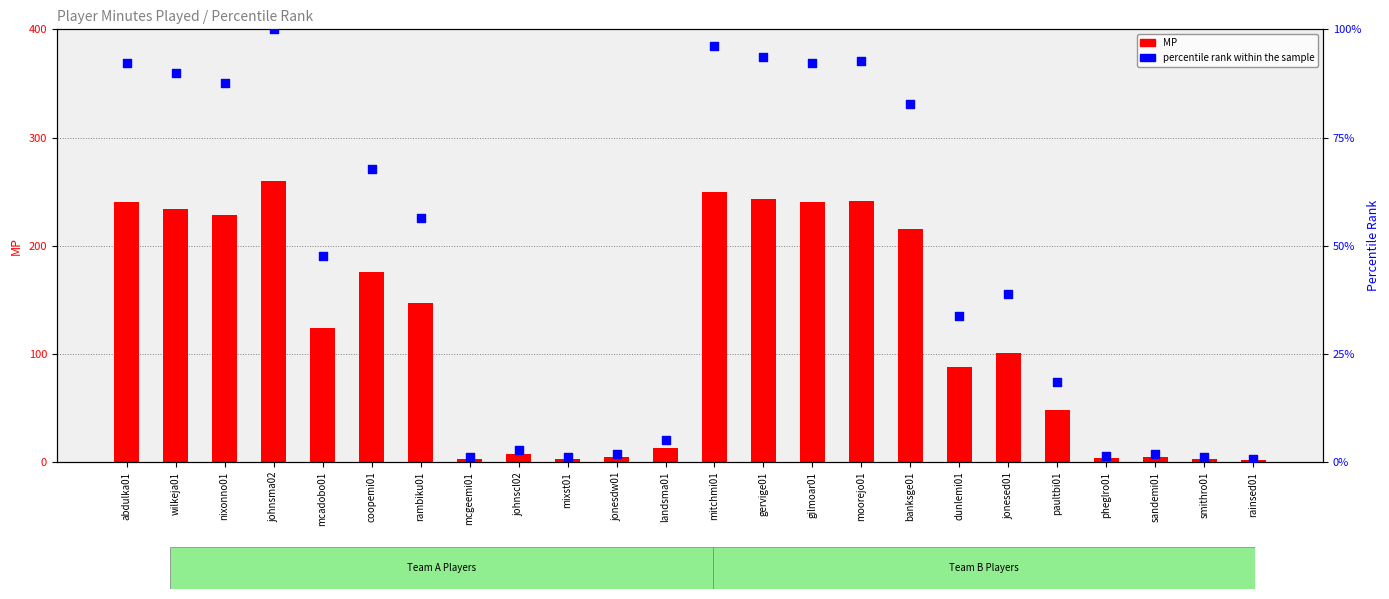

At which category is the sum across all series the highest?

johnsma02